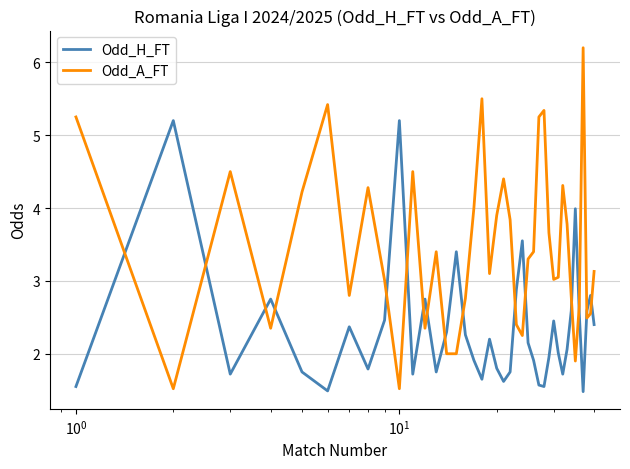

What is the highest value of the Odd_H_FT series?

5.2